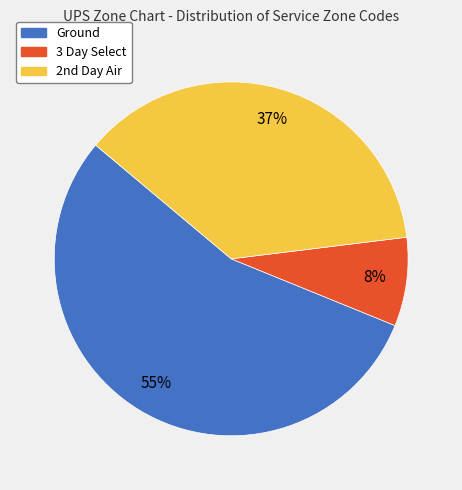

How many segments does this pie chart have?

3